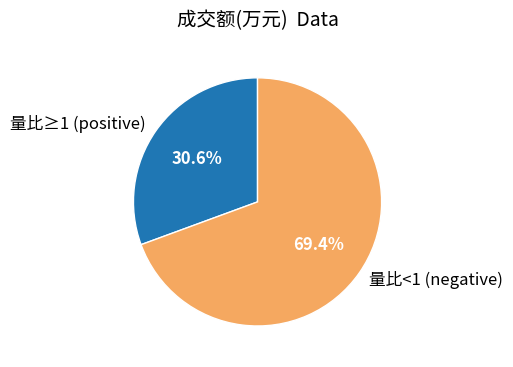

Rank the categories by value from lowest to highest.

量比≥1 (positive), 量比<1 (negative)